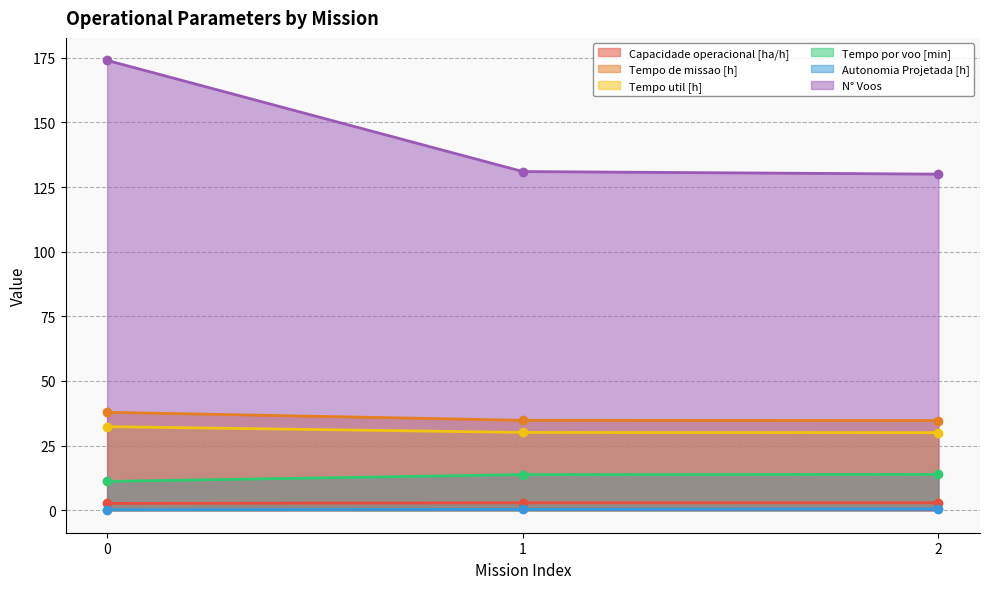

What is the total value across all series at 2?

212.0